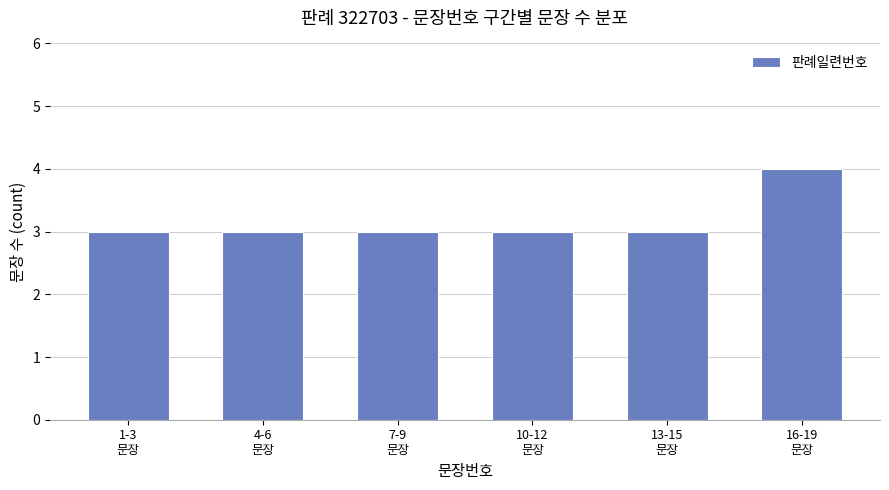

What is the average value?

3